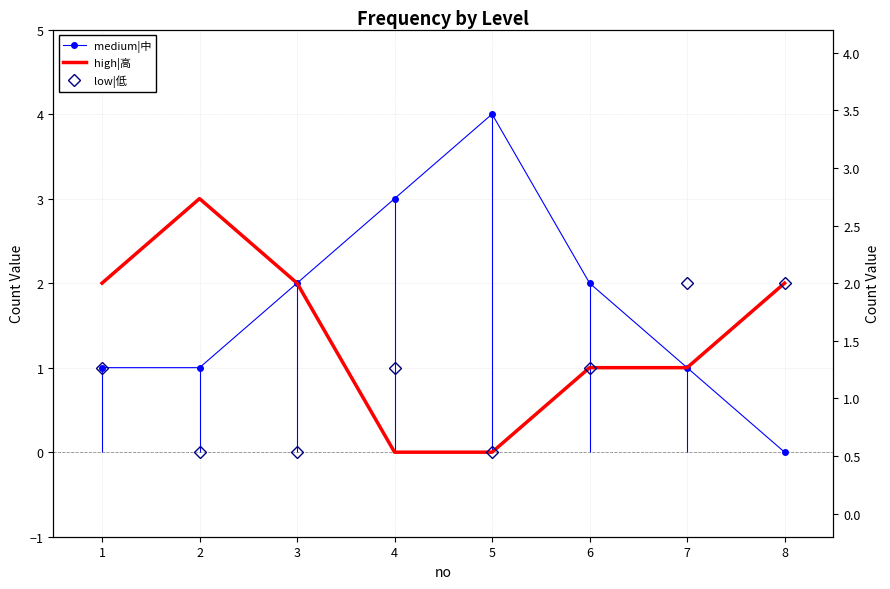

At which category is the sum across all series the highest?

1